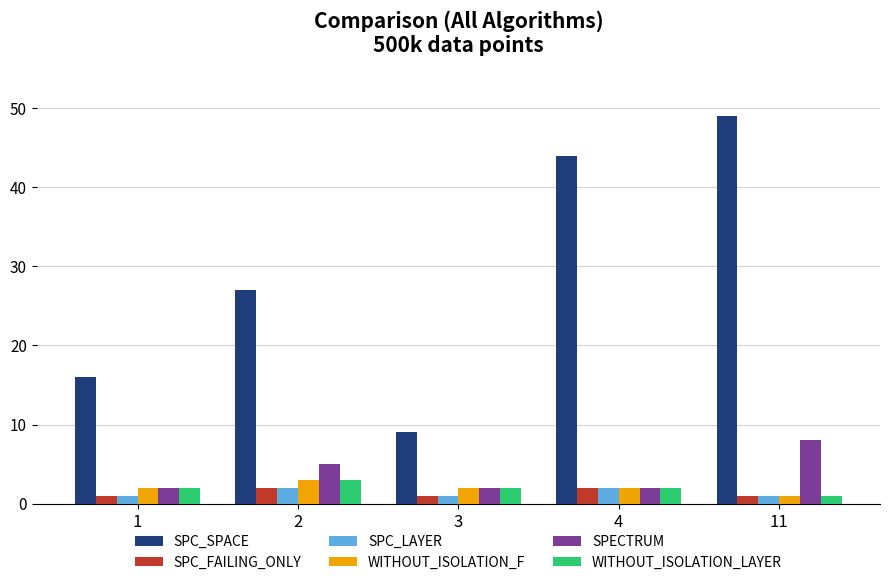

Which category has the highest value in the SPECTRUM series?

11